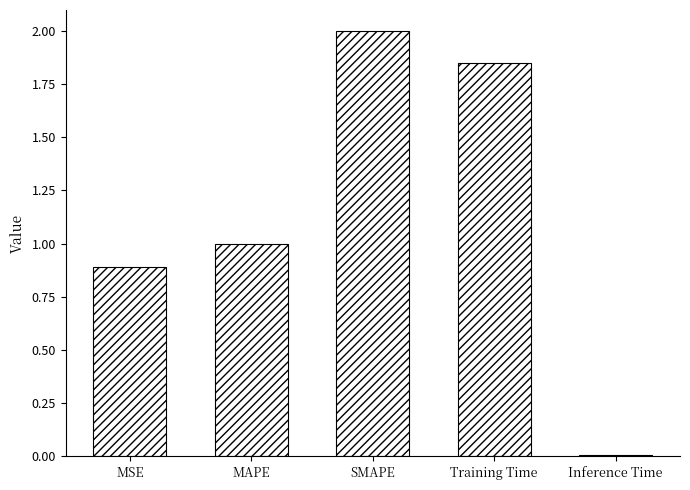

The chart shows a value of 0.5 at MSE. True or false?

False